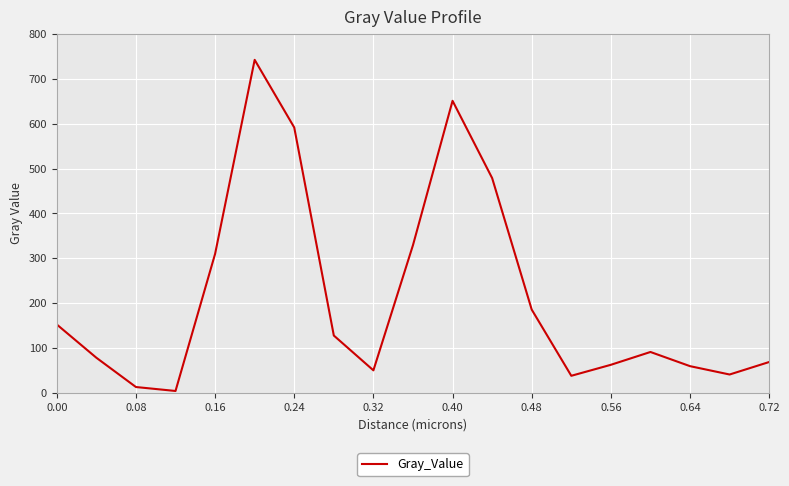

What is the difference between the maximum and minimum values?

738.1